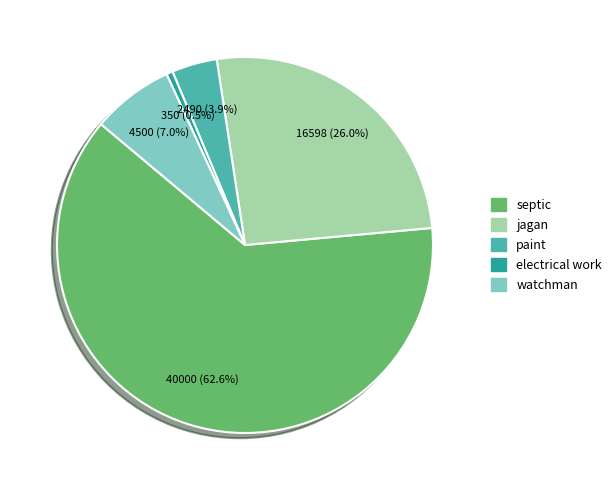

Which category has the smallest portion of the pie?

electrical work